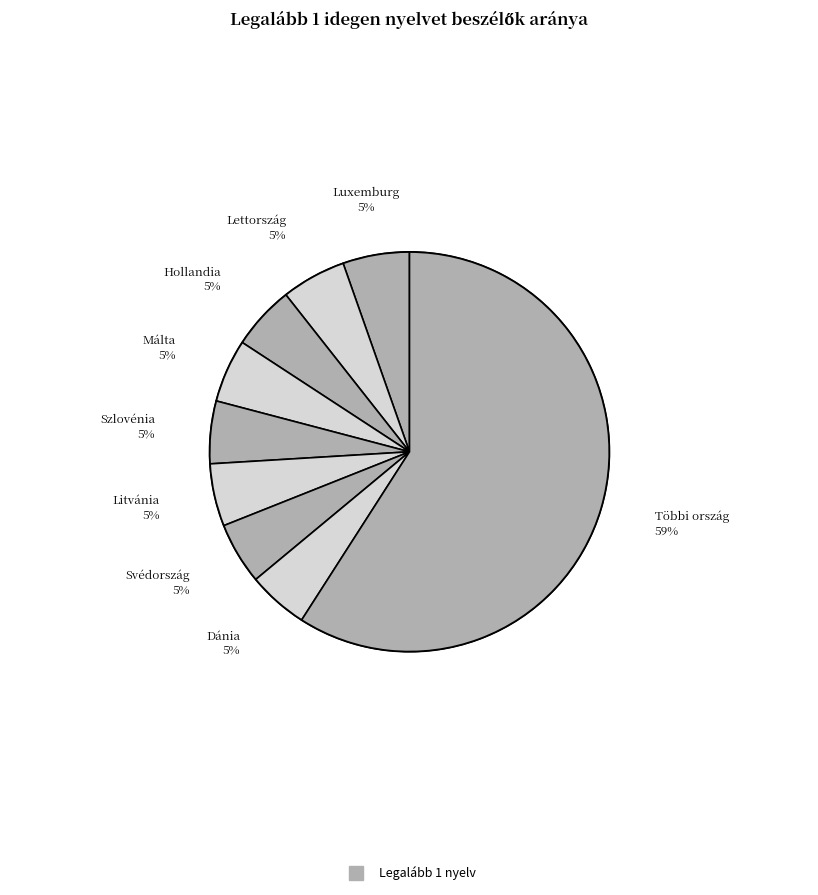

Does any single category account for the majority?

No